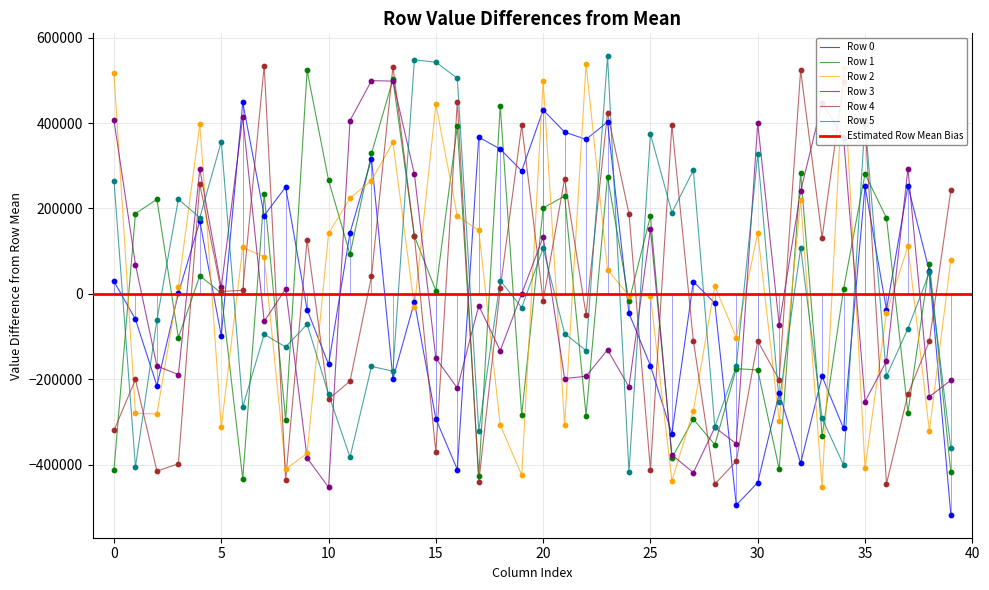

Is the value of Row 4 at 16 greater than the value of Row 1 at 15?

Yes